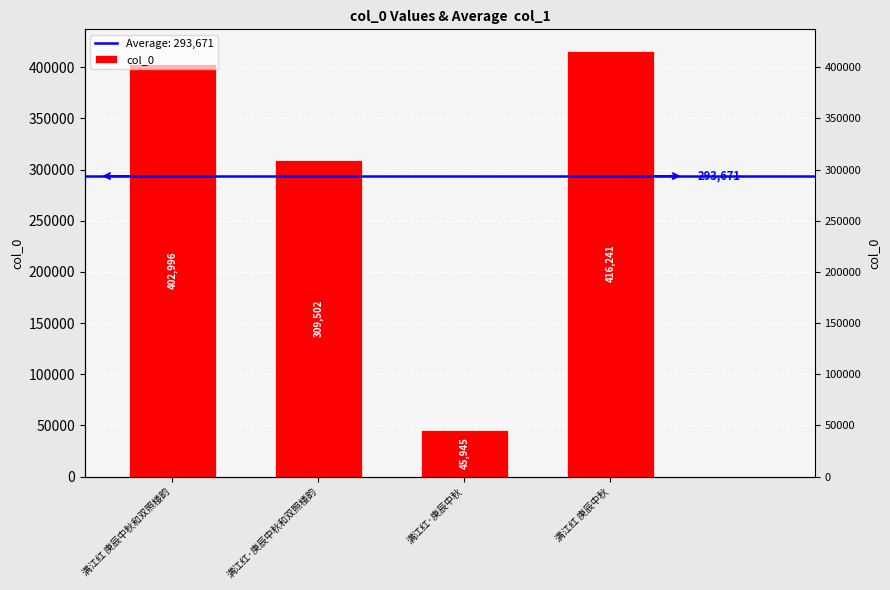

List the labels in order of value, smallest first.

满江红·庚辰中秋, 满江红·庚辰中秋和双照楼韵, 满江红 庚辰中秋和双照楼韵, 满江红 庚辰中秋